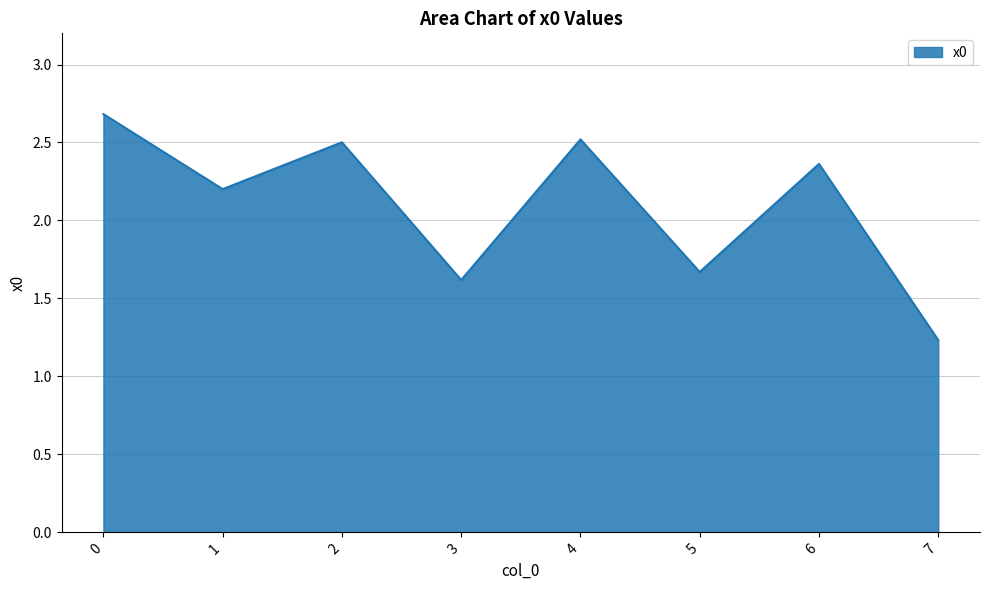

Read the value at 2.

2.5